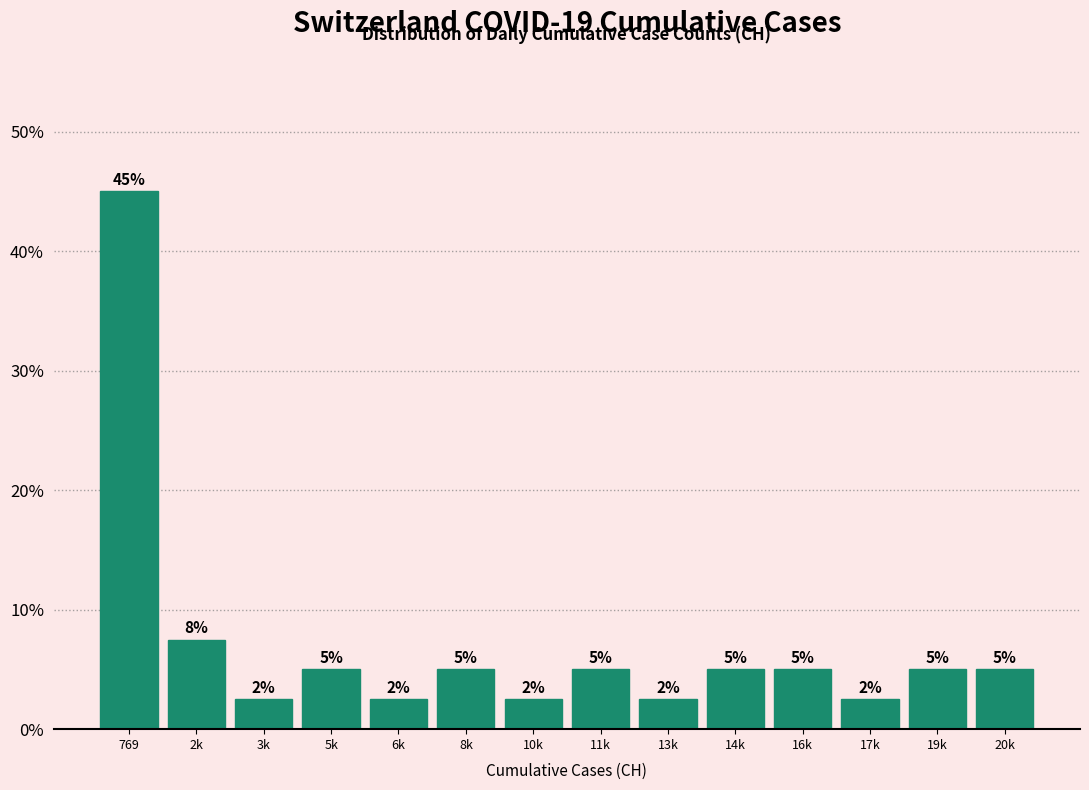

At which label does the data first exceed 5?

769